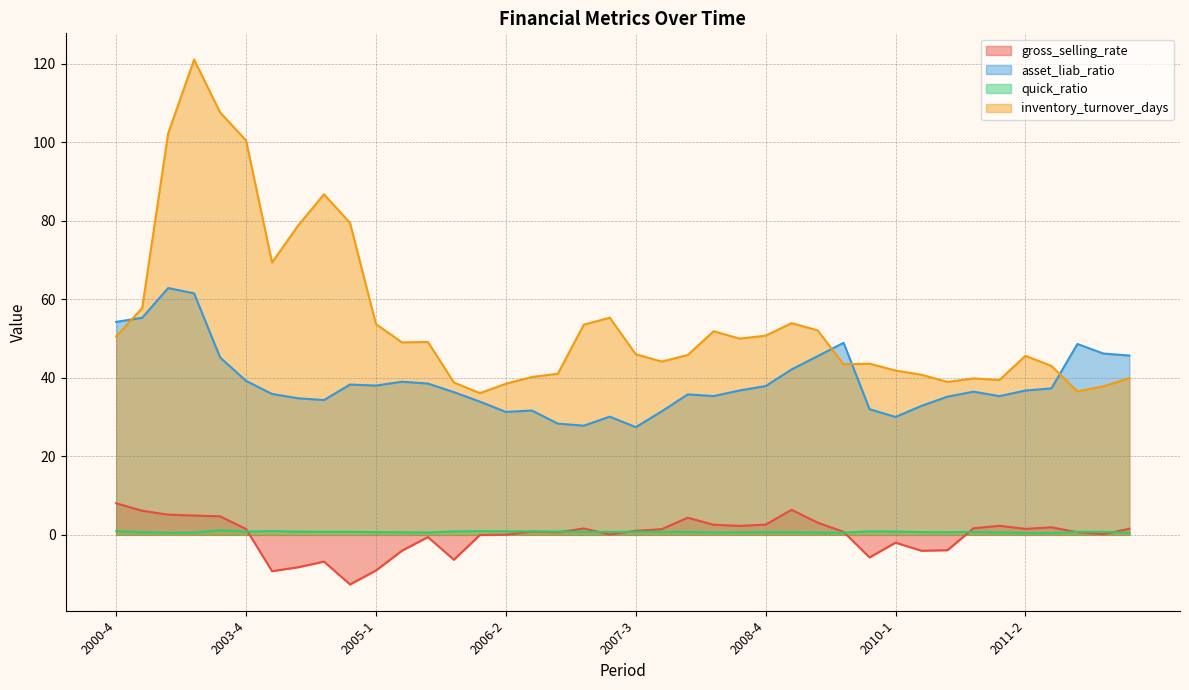

How many data points does each series have?

40